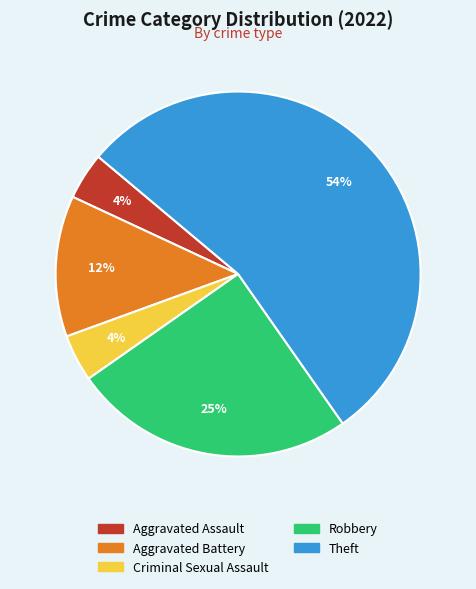

To the nearest percent, what is the average slice percentage?

20%